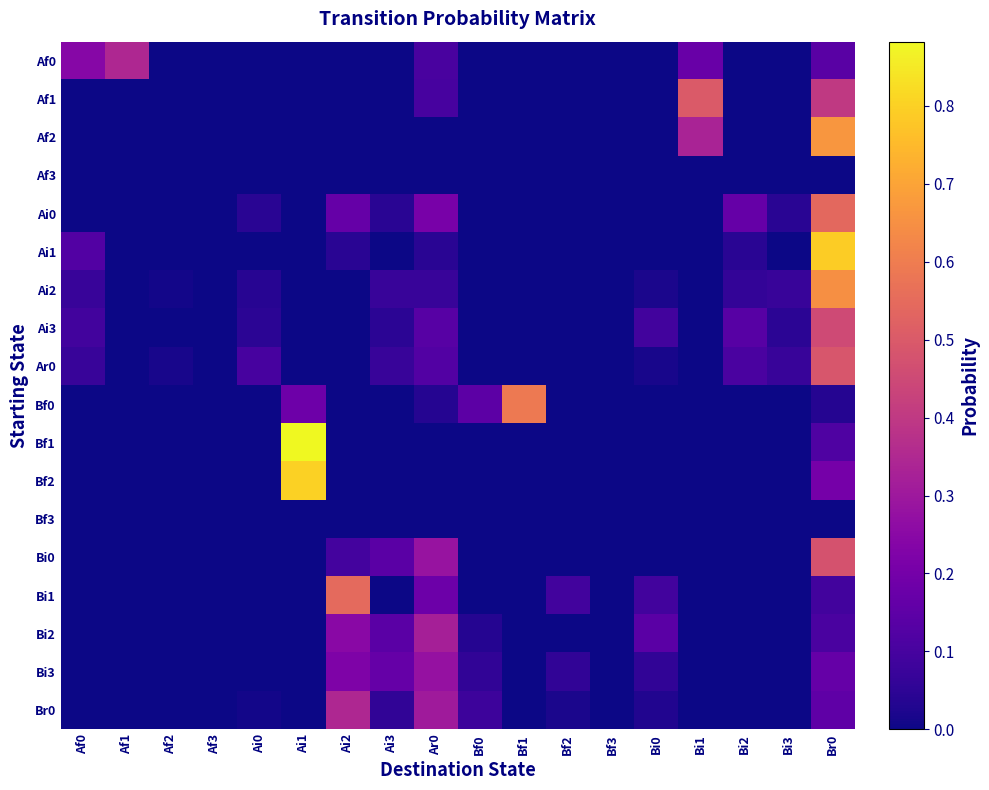

Which series has the largest range (max minus min)?

Bf1